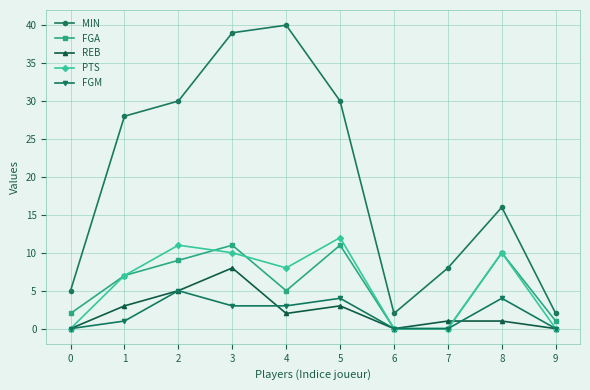

True or false: MIN has more than 0 points higher than both neighbors.

True